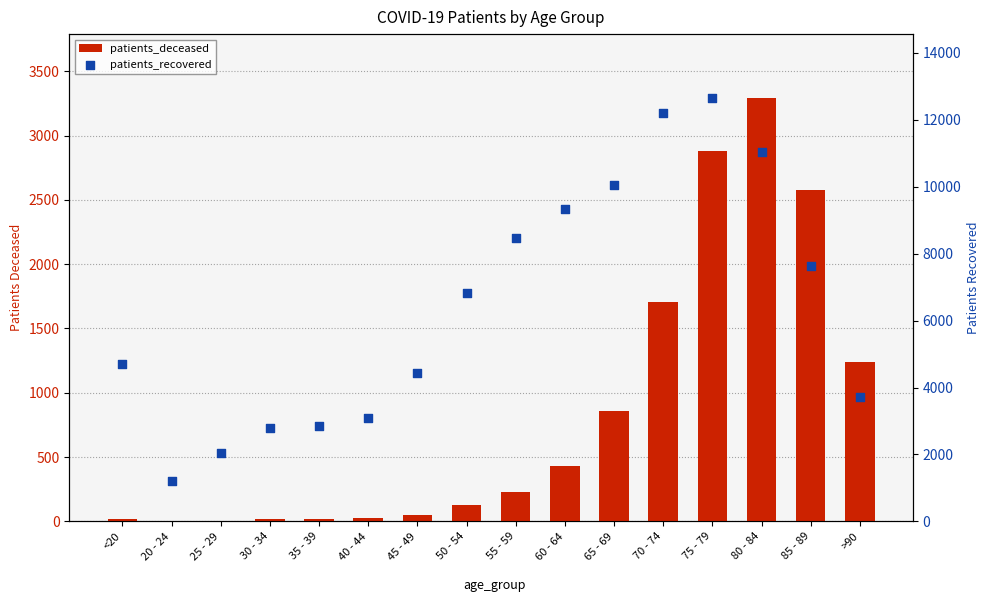

Is the value of patients_recovered at 80 - 84 greater than the value of patients_deceased at 80 - 84?

Yes